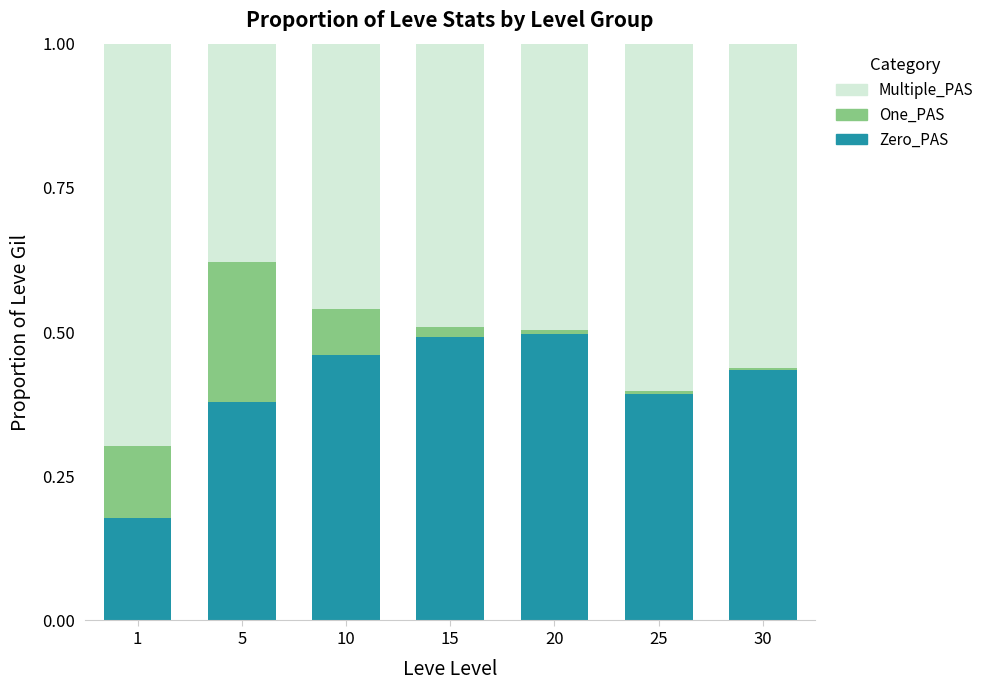

At 25, list the series in order from smallest to largest.

One_PAS, Zero_PAS, Multiple_PAS